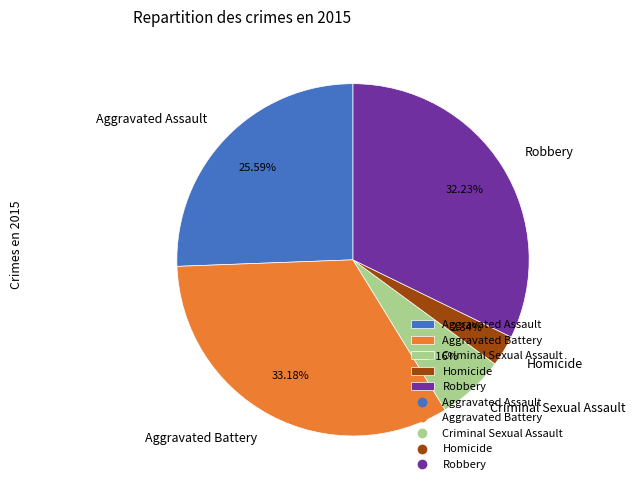

Is it true that Robbery is 25% of the pie?

False